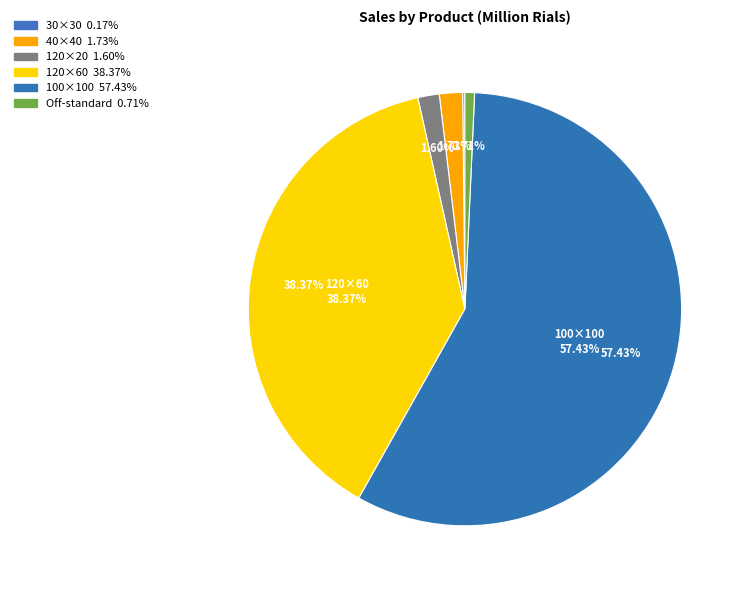

Rank the categories by value from lowest to highest.

محصول لعابدار سايز ۳۰*۳۰, محصول  خارج از استاندارد, محصول لعابدار سايز ۱۲۰*۲۰, محصول لعابدار سايز ۴۰*۴۰, محصول لعابدار سايز ۱۲۰*۶۰, محصول لعابدار سايز ۱۰۰*۱۰۰